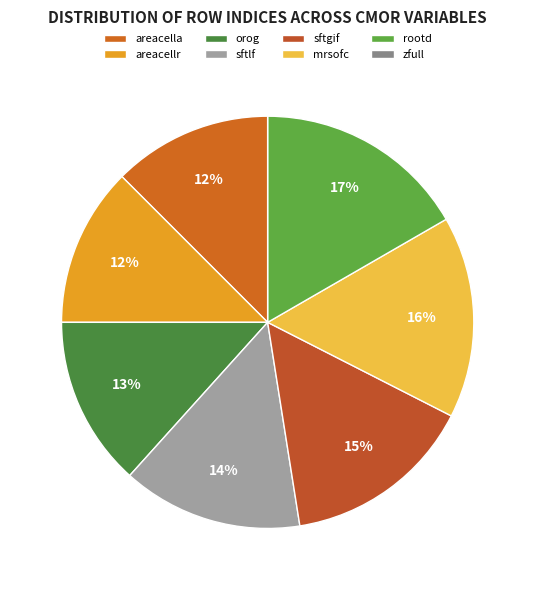

Is it true that orog is 25% of the pie?

False